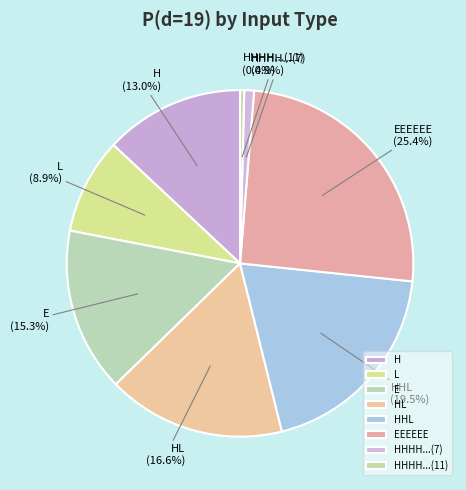

Is there a majority slice in this chart?

No